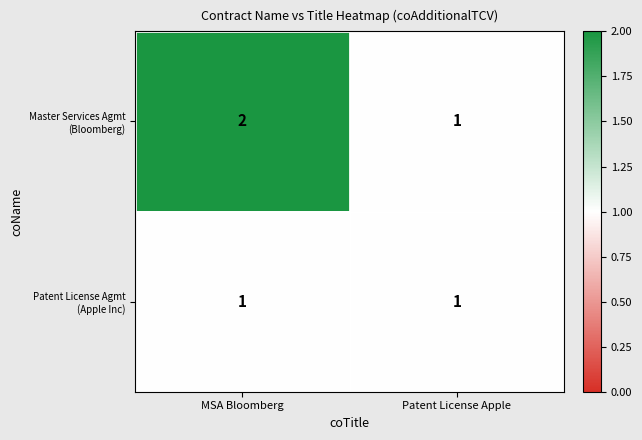

At which category is the sum across all series the highest?

MSA Bloomberg